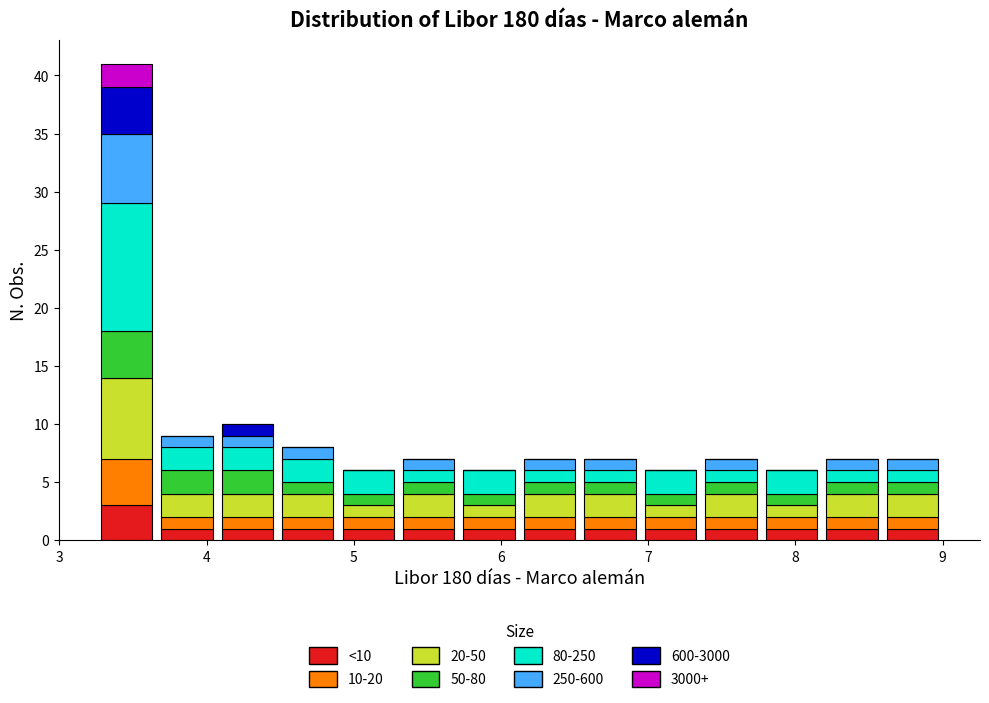

Reading left to right, list every stacked bar in this chart as the range it spans on the x-axis followed by its total height. Neither the bar edges nor the heights are printed on the chart, so give them approximately, as read against the axes.

3.3 to 3.7: 41
3.7 to 4.1: 9
4.1 to 4.5: 10
4.5 to 4.9: 8
4.9 to 5.3: 6
5.3 to 5.7: 7
5.7 to 6.1: 6
6.1 to 6.5: 7
6.5 to 6.9: 7
6.9 to 7.4: 6
7.4 to 7.8: 7
7.8 to 8.2: 6
8.2 to 8.6: 7
8.6 to 9.0: 7